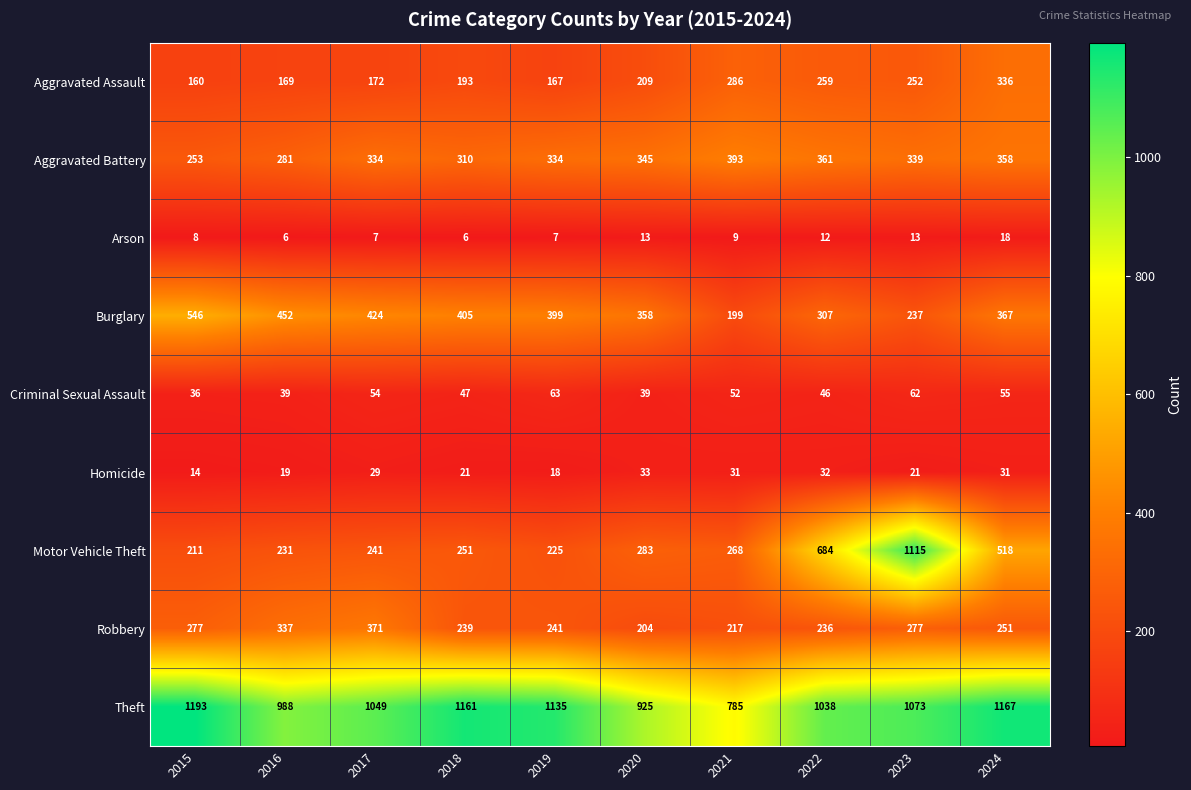

What is the total value across all series at 2024?

3101